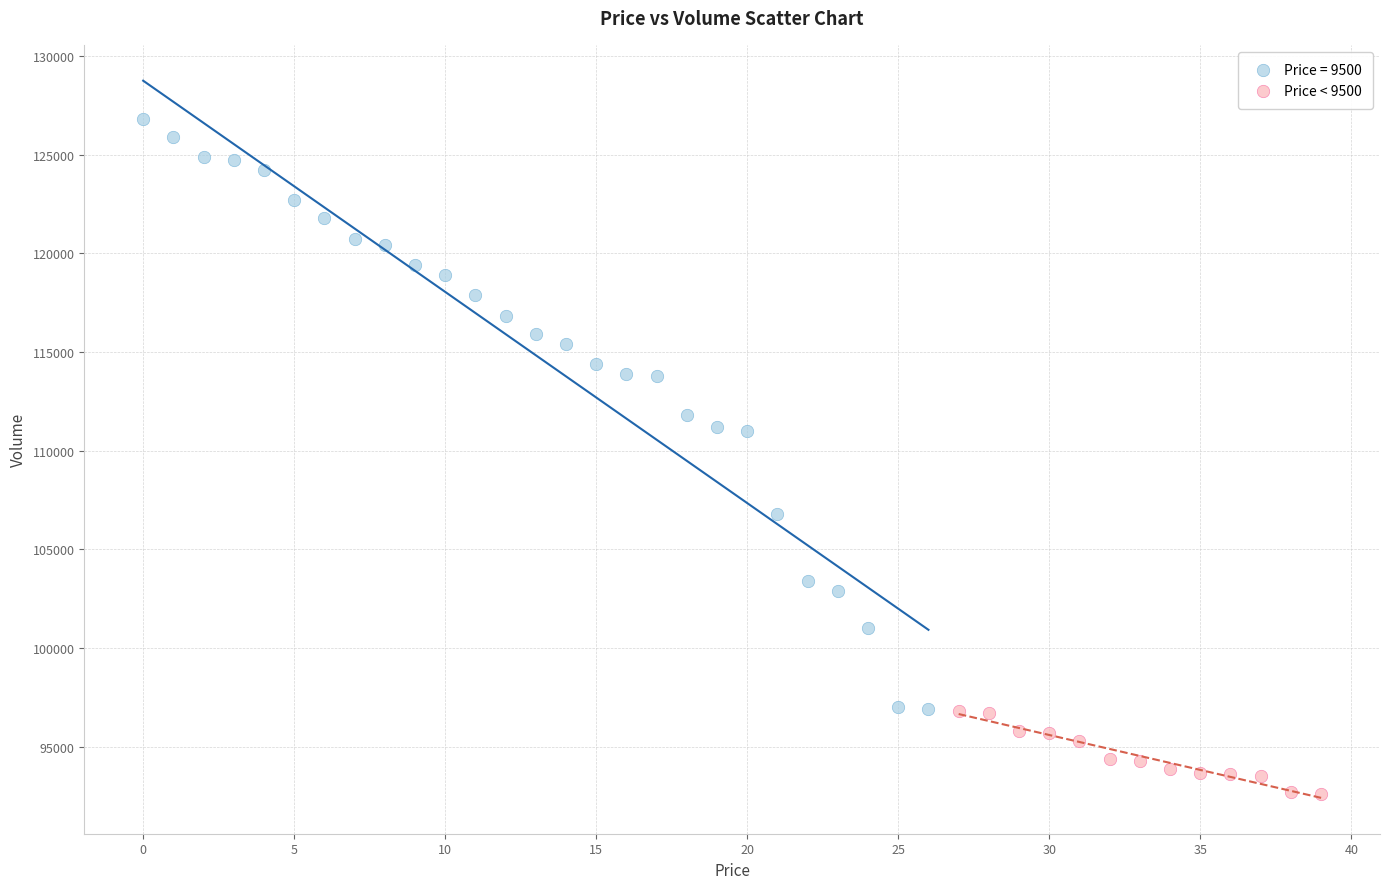

Which series has the widest spread of Y values?

Price = 9500